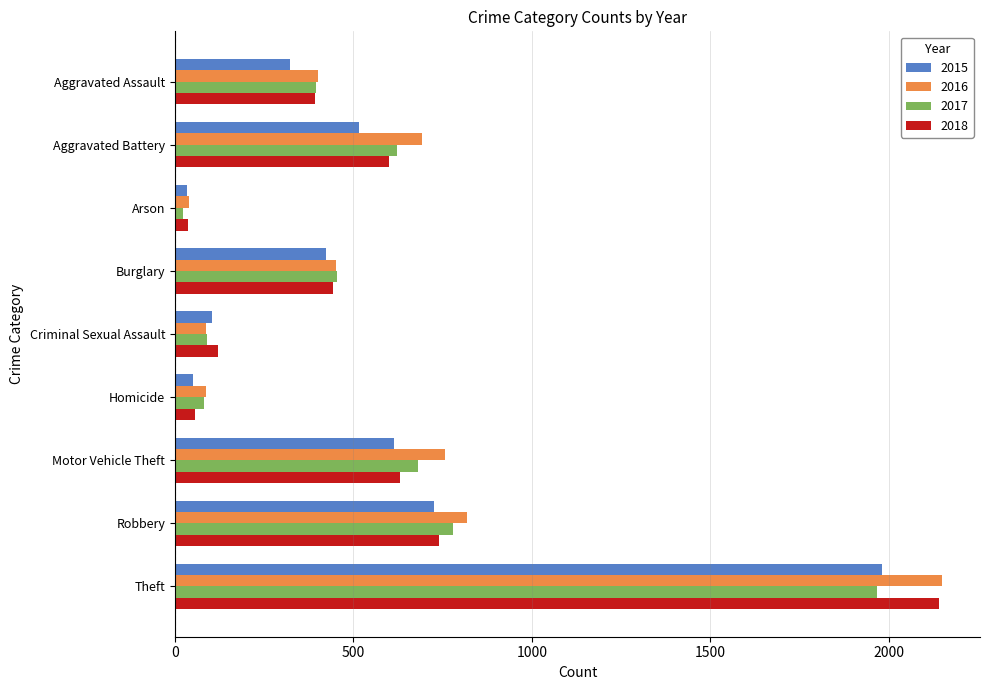

Where is 2018 nearest to the value 1088?

Robbery